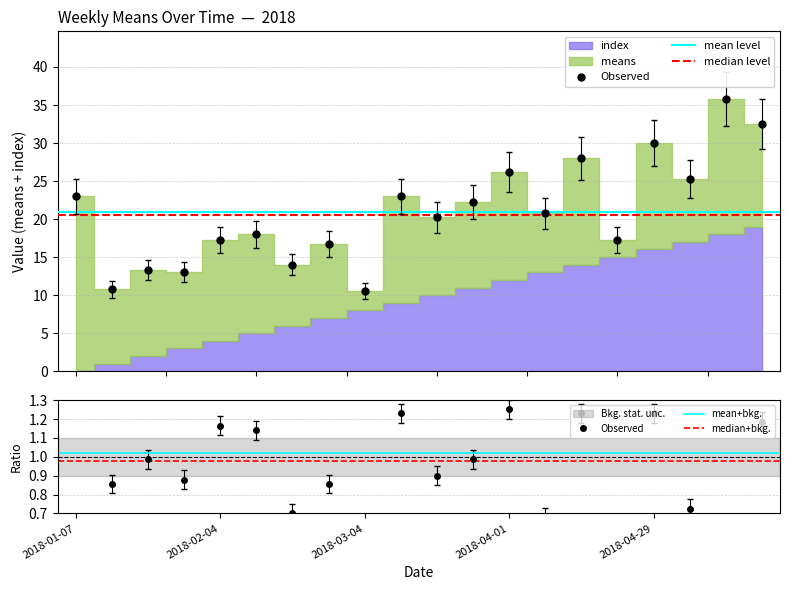

True or false: the data has more than 2 interior local peaks.

True